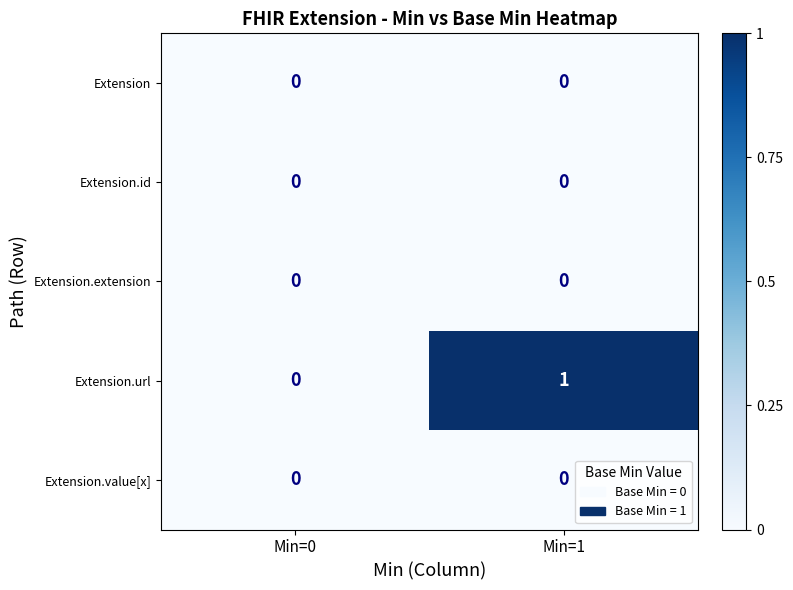

Which label corresponds to the largest value in the chart?

Min=1